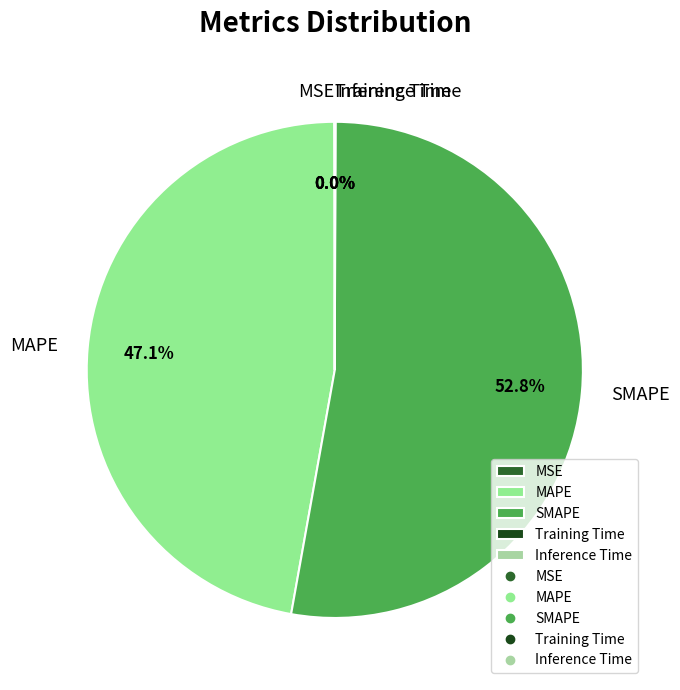

How much of the chart is everything except MAPE?

52.9%